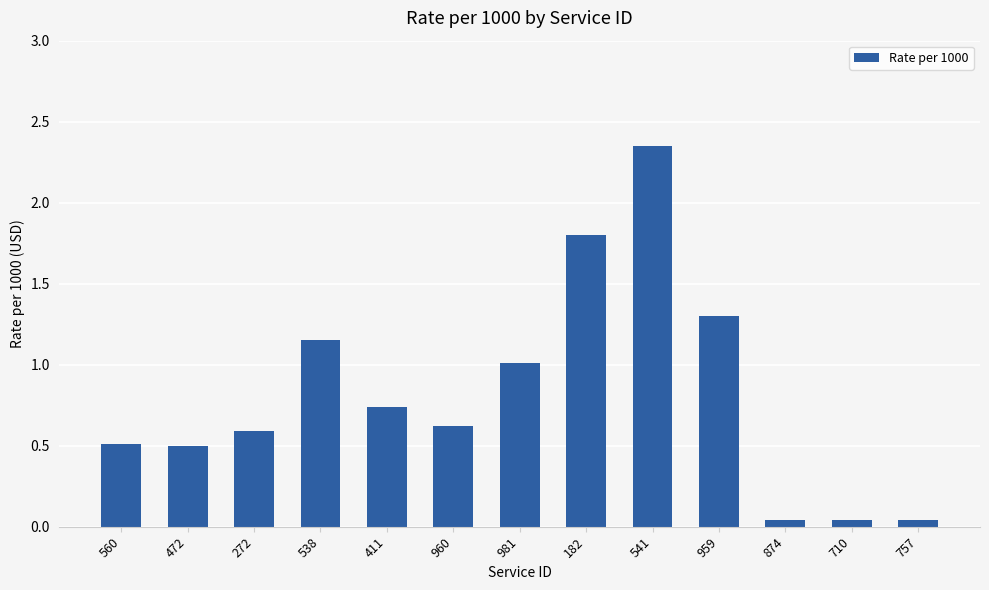

What is the change in value from 272 to 981?

+0.4